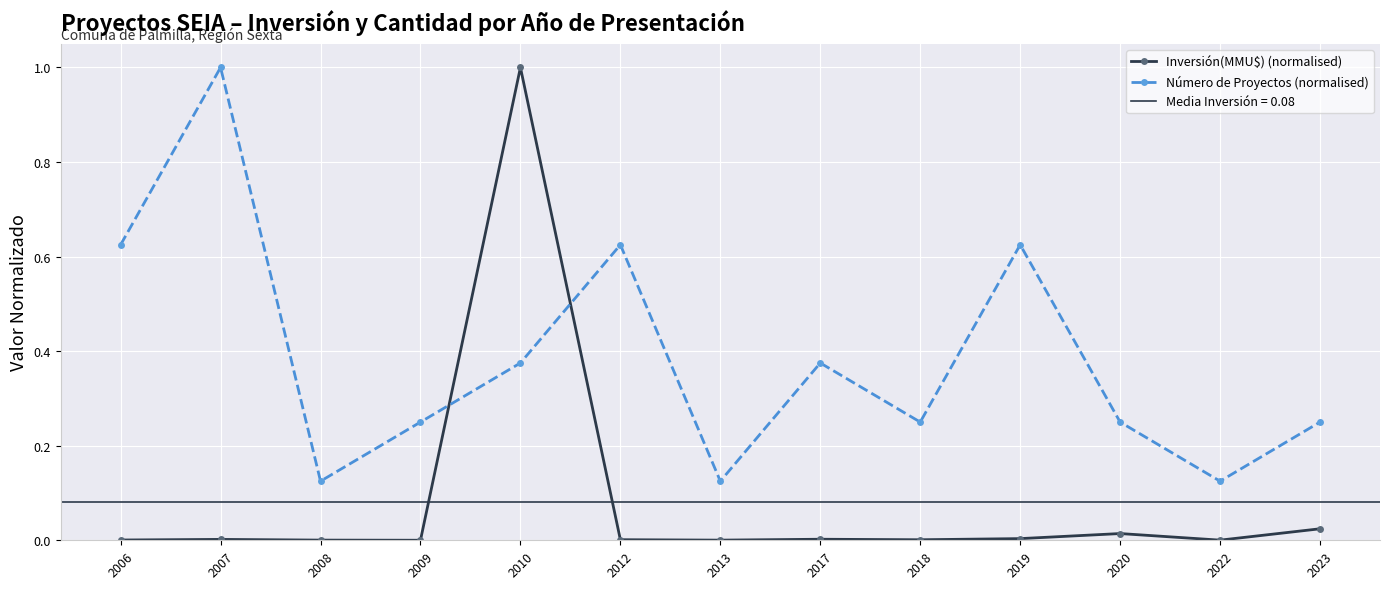

In Inversión(MMU$) (normalised), how many points are lower than both neighbors (excluding endpoints)?

4